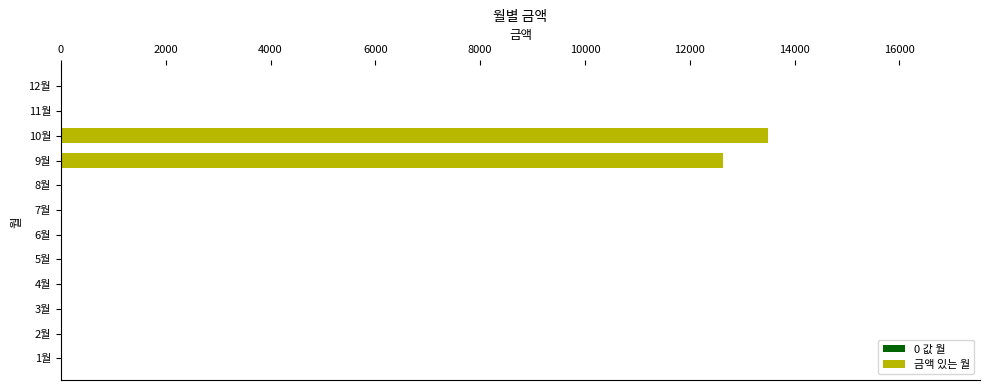

At which label is the value closest to 6745?

9월